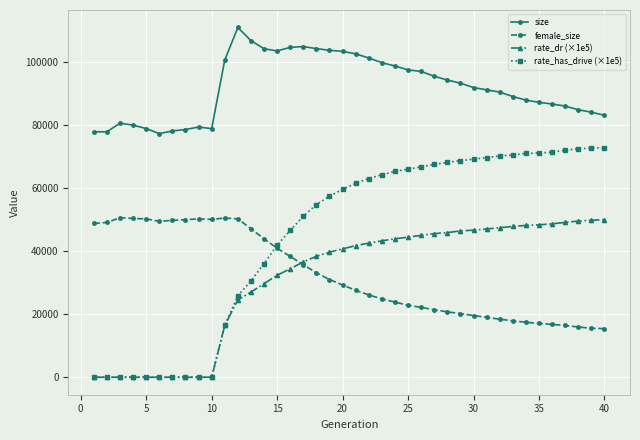

Which series has the largest total across all categories?

size